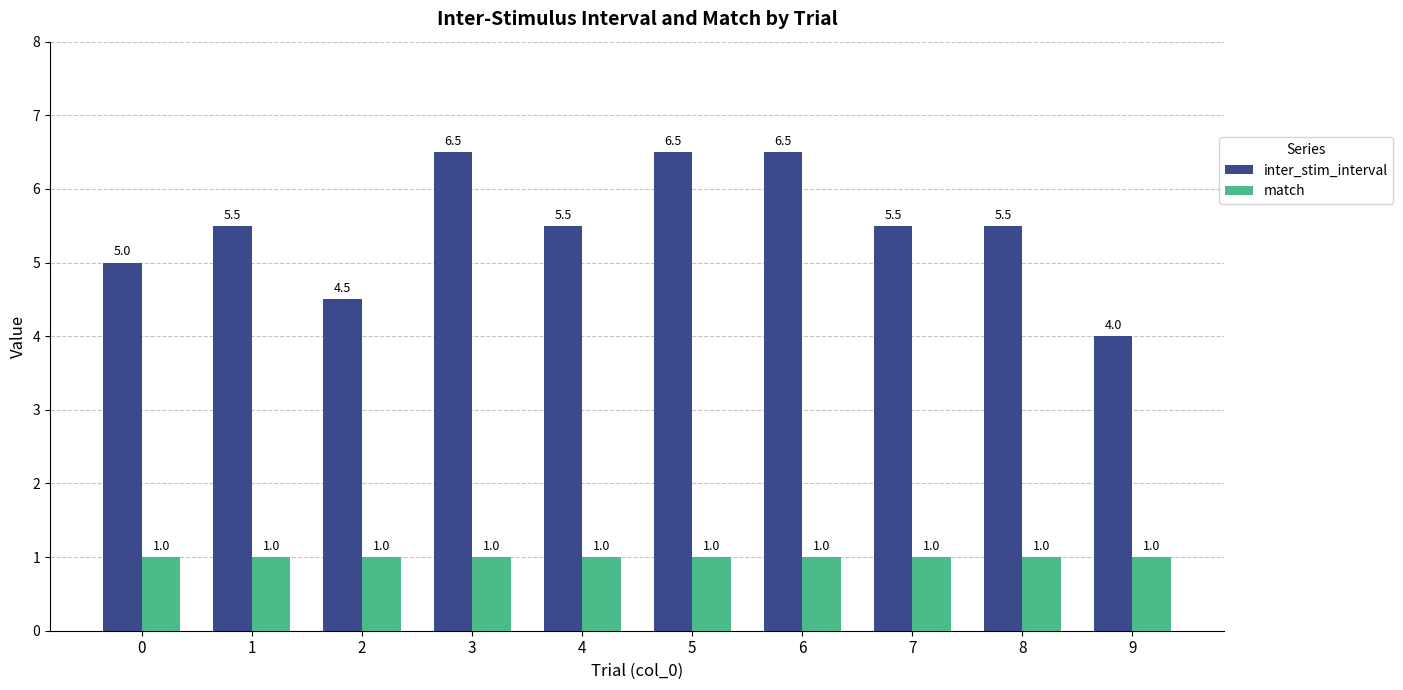

What is the sum of the match values at 8 and 4?

2.0